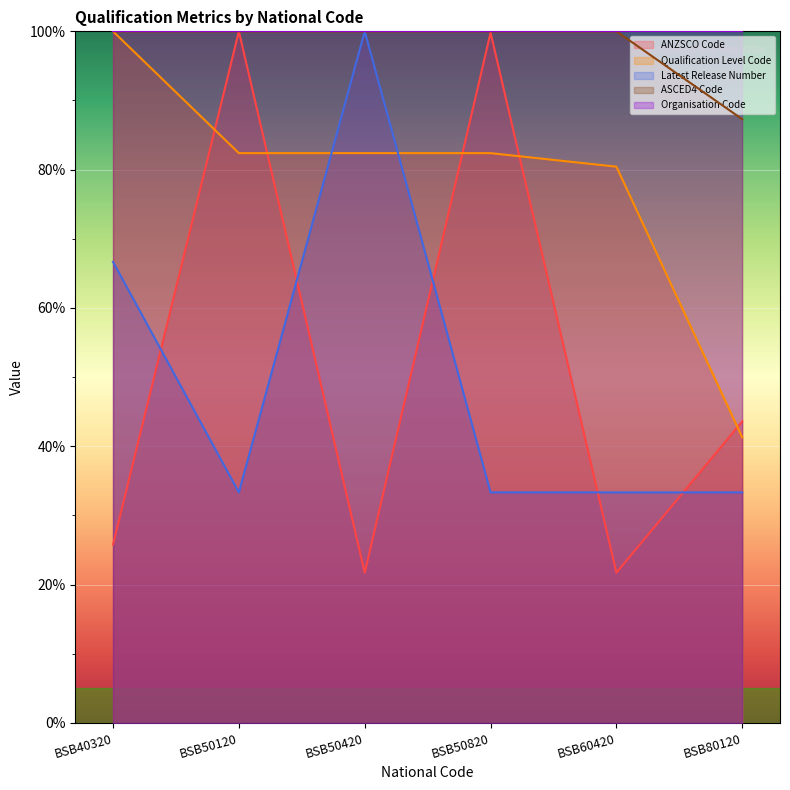

The value of Latest Release Number at BSB50120 is 15.5. True or false?

False